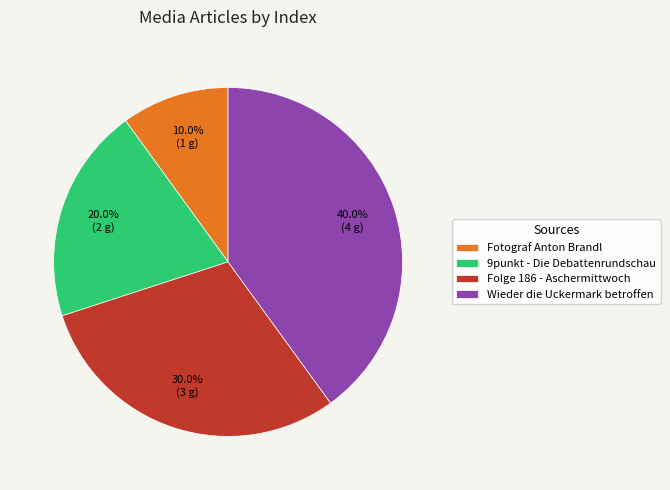

Count the number of slices in the pie.

4